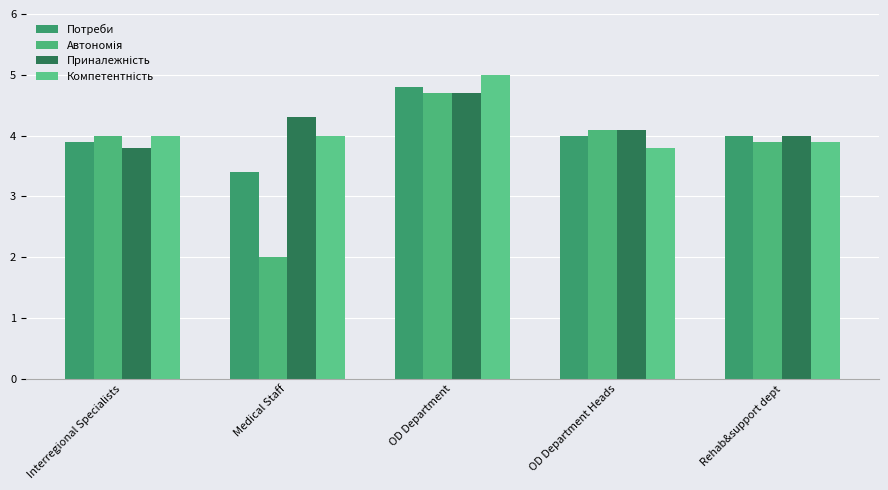

List the series in order of their peak value, highest first.

Компетентність, Потреби, Автономія, Приналежність